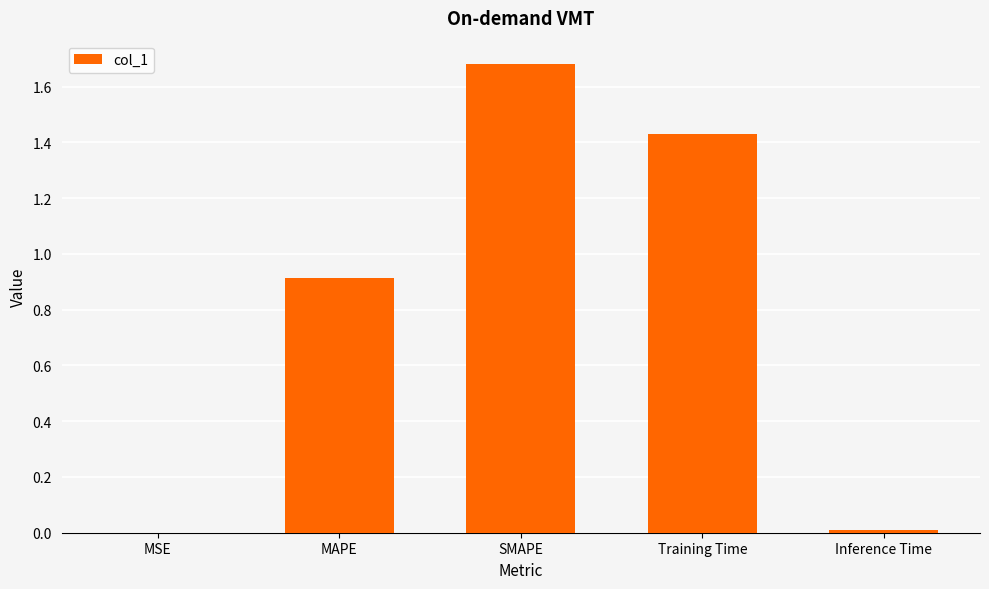

The chart shows a value of 0.0 at Inference Time. True or false?

True